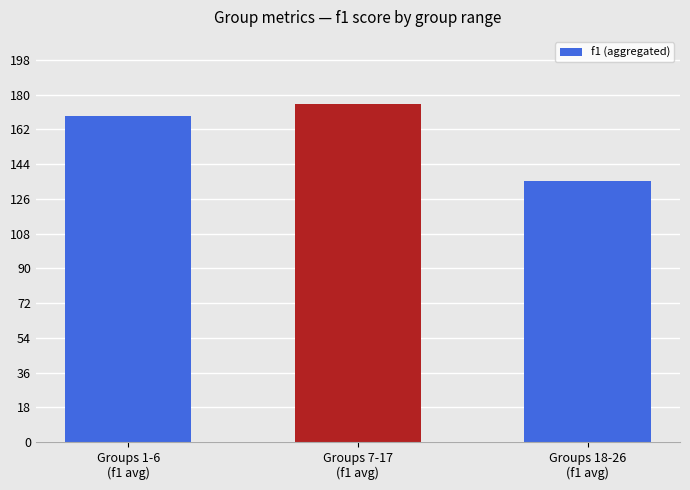

Rank the categories by value from highest to lowest.

Groups 7-17
(f1 avg), Groups 1-6
(f1 avg), Groups 18-26
(f1 avg)